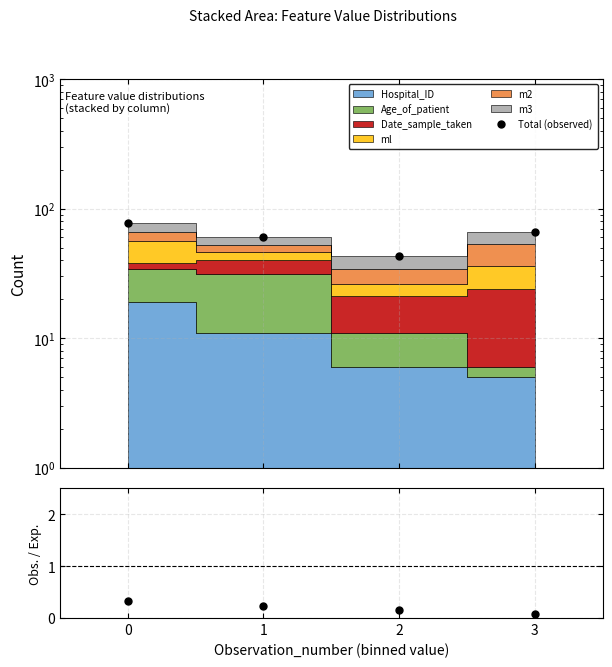

True or false: Hospital_ID / rest has a value of 0.3 at 0.

True